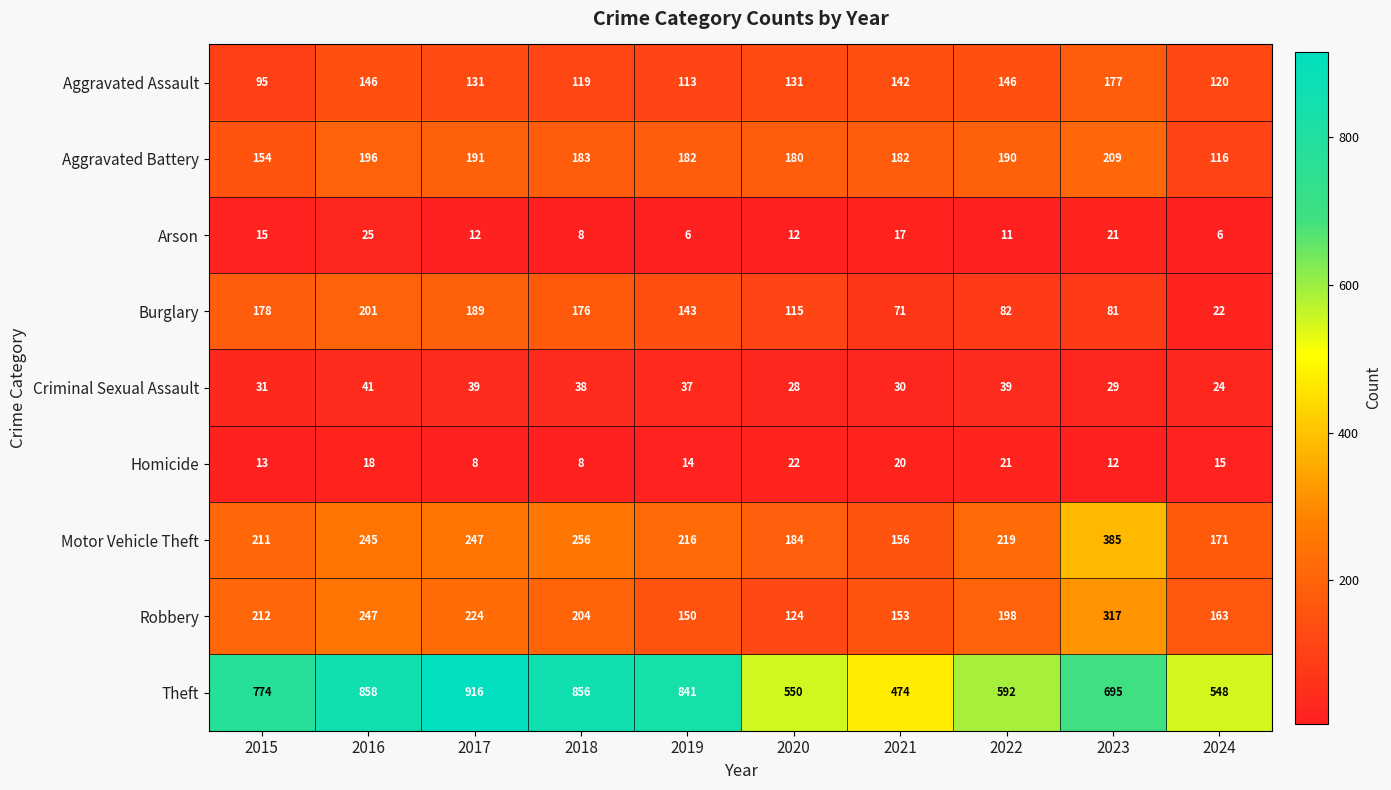

Rank the series at 2016 from highest to lowest value.

Theft, Robbery, Motor Vehicle Theft, Burglary, Aggravated Battery, Aggravated Assault, Criminal Sexual Assault, Arson, Homicide